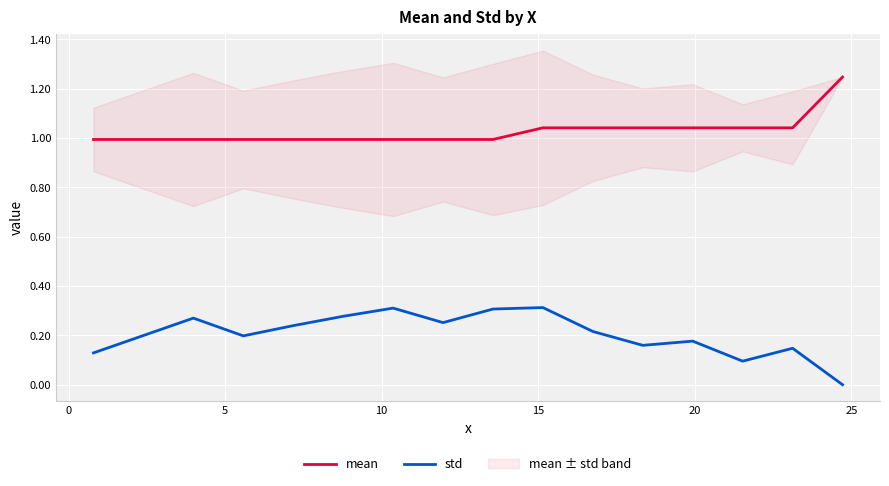

What is the greatest value displayed?

1.2